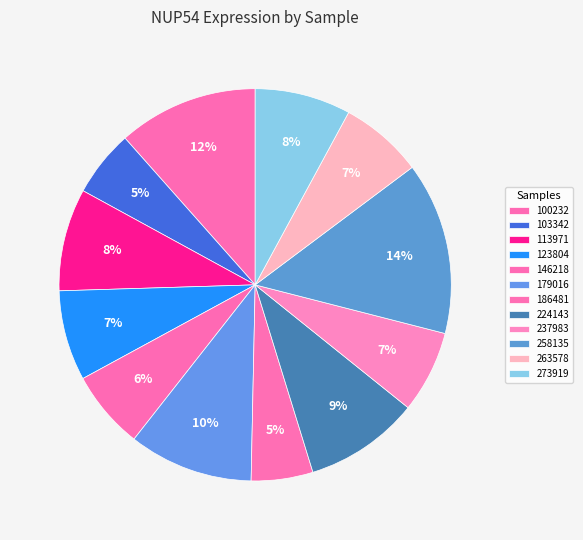

Is there a majority slice in this chart?

No